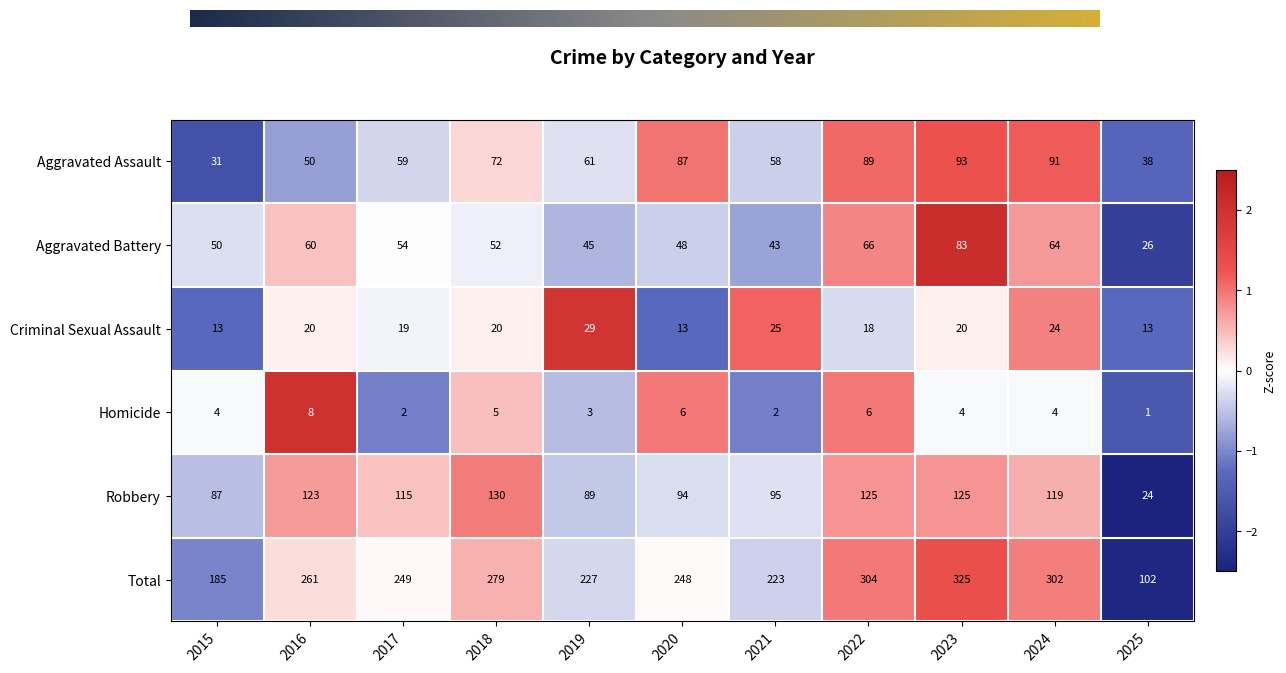

Which series has the largest total across all categories?

Total